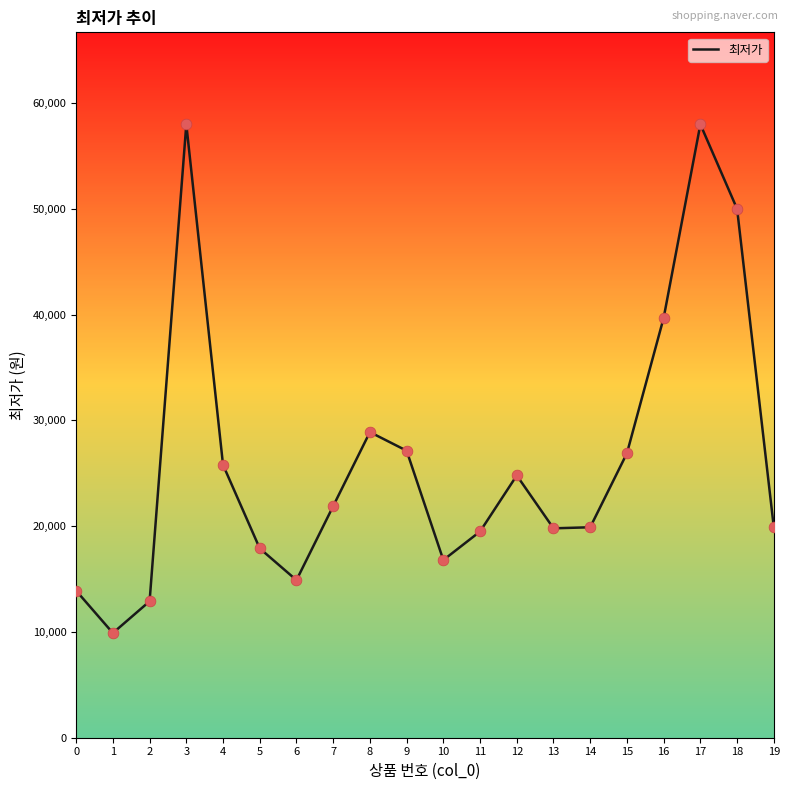

Which has a higher value, 18 or 19?

18